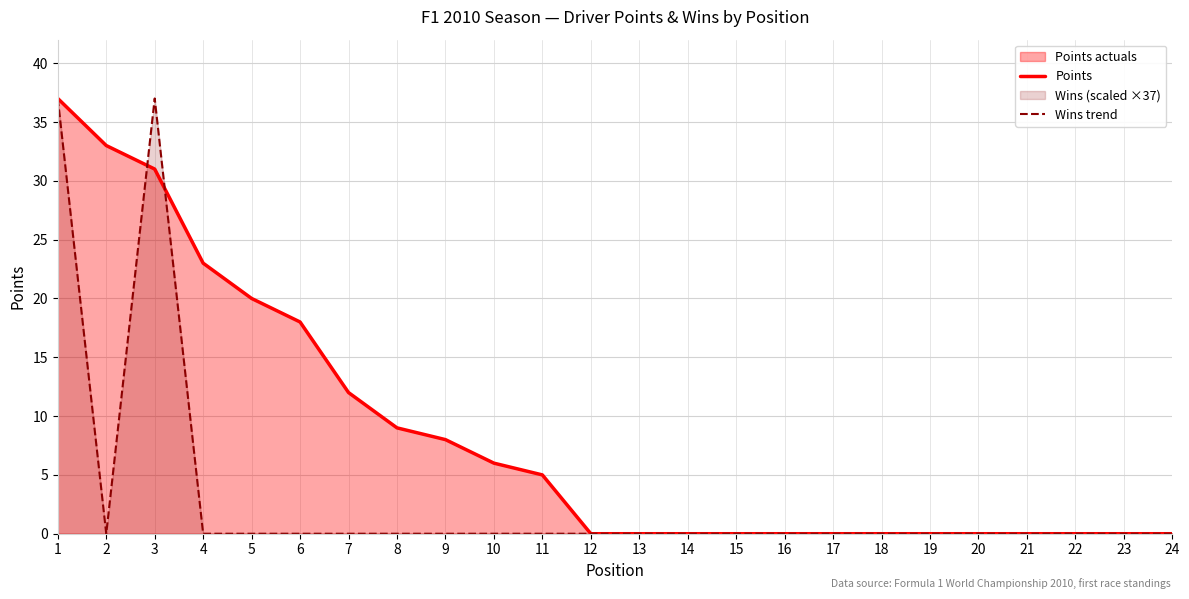

What is the approximate value of Points at 6, to the nearest 10?

20